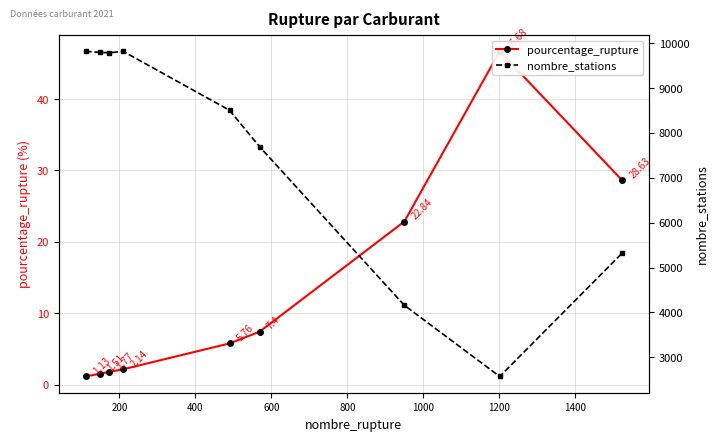

How many interior local peaks does the pourcentage_rupture series have?

1